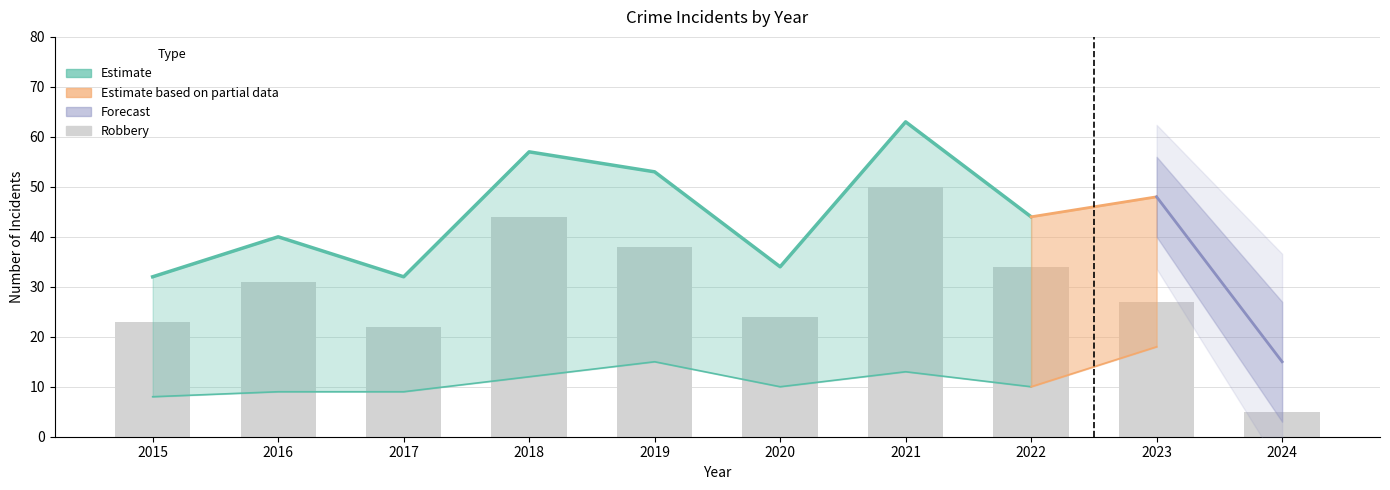

True or false: Total has a value of 9 at 2024.

False